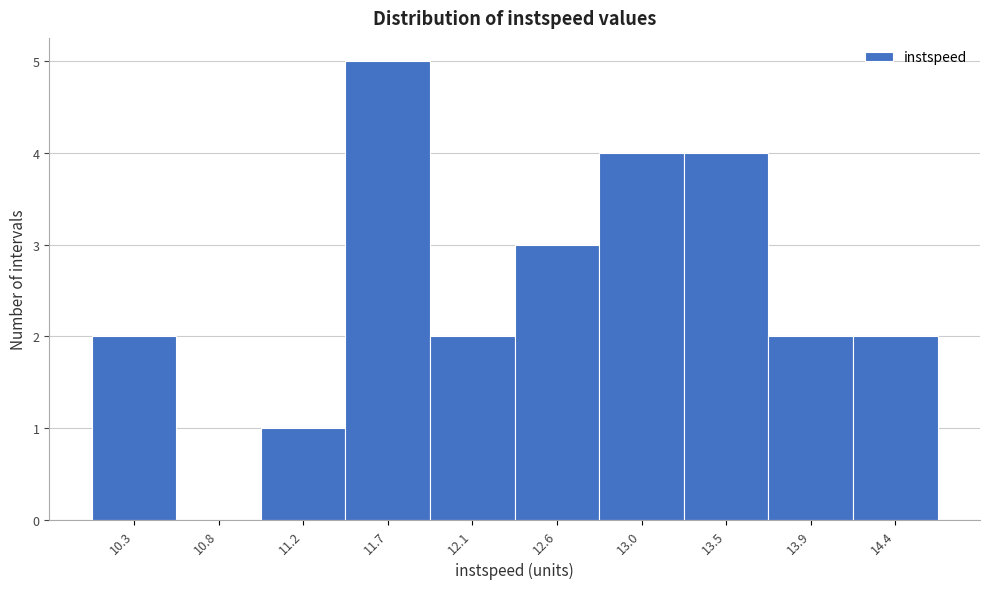

Reading left to right, list all the values displayed in this chart.

10.3=2	10.8=0	11.2=1	11.7=5	12.1=2	12.6=3	13.0=4	13.5=4	13.9=2	14.4=2